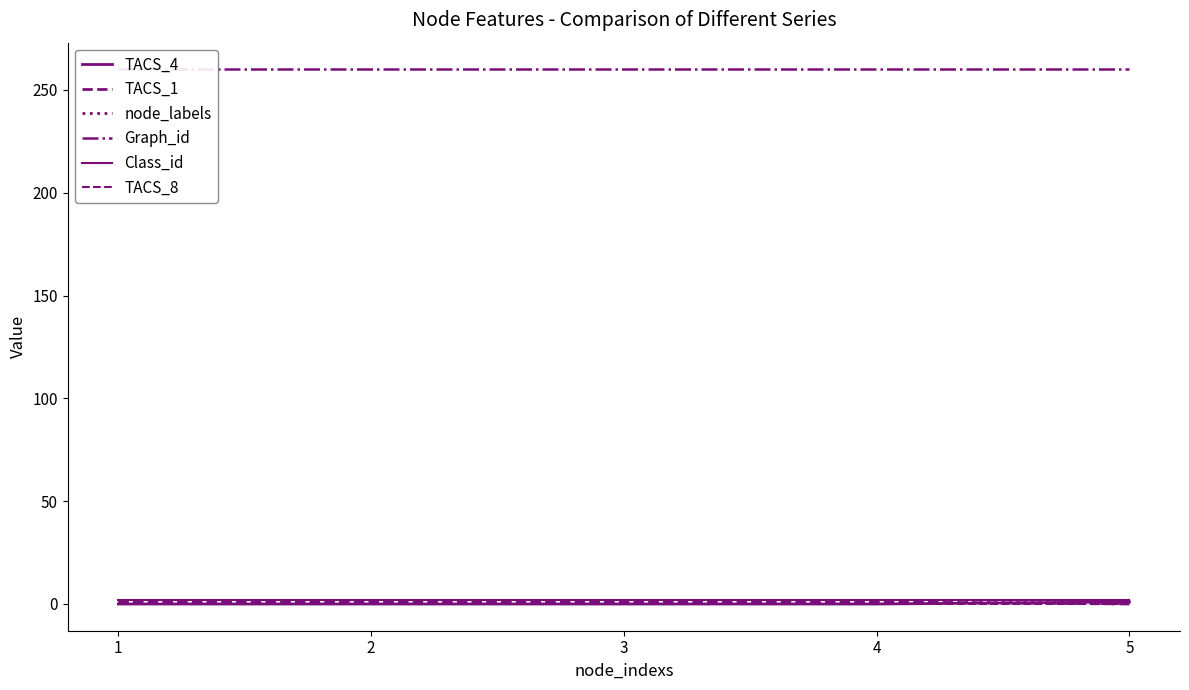

What is the value of the node_labels point at the 5th from the left?

1